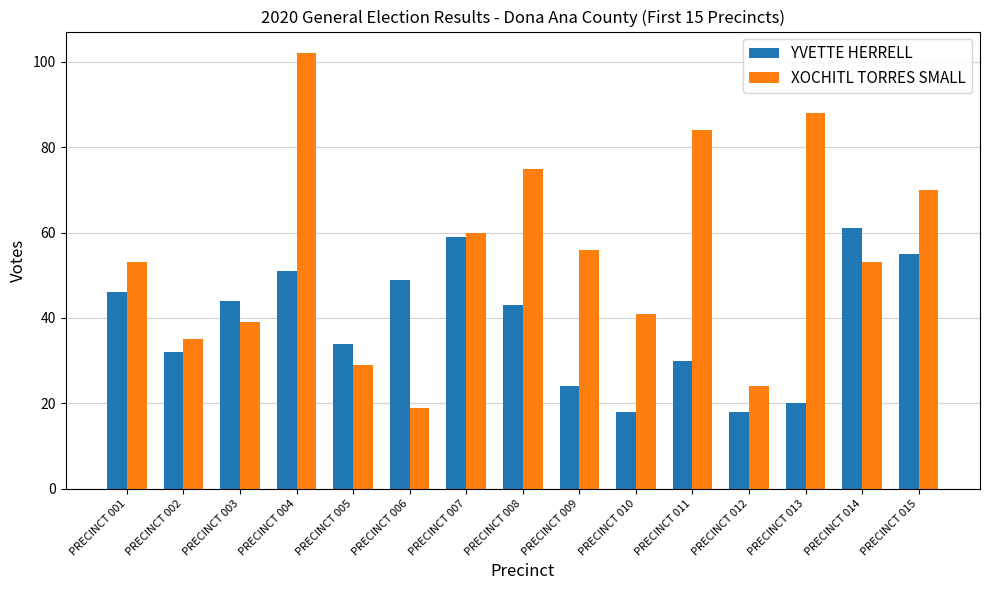

Rank the series at PRECINCT 009 from highest to lowest value.

XOCHITL TORRES SMALL, YVETTE HERRELL